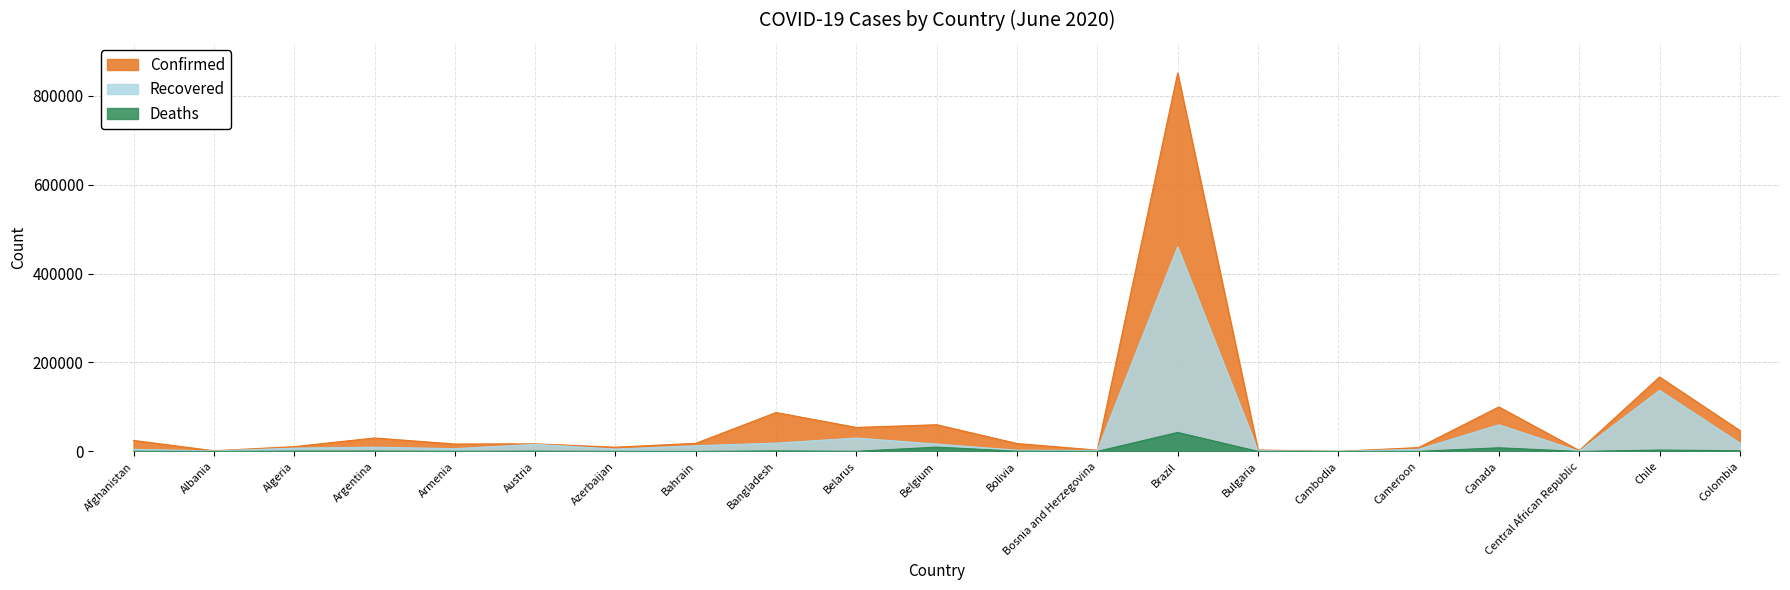

What is the spread (max minus min) of values at Chile?

164254